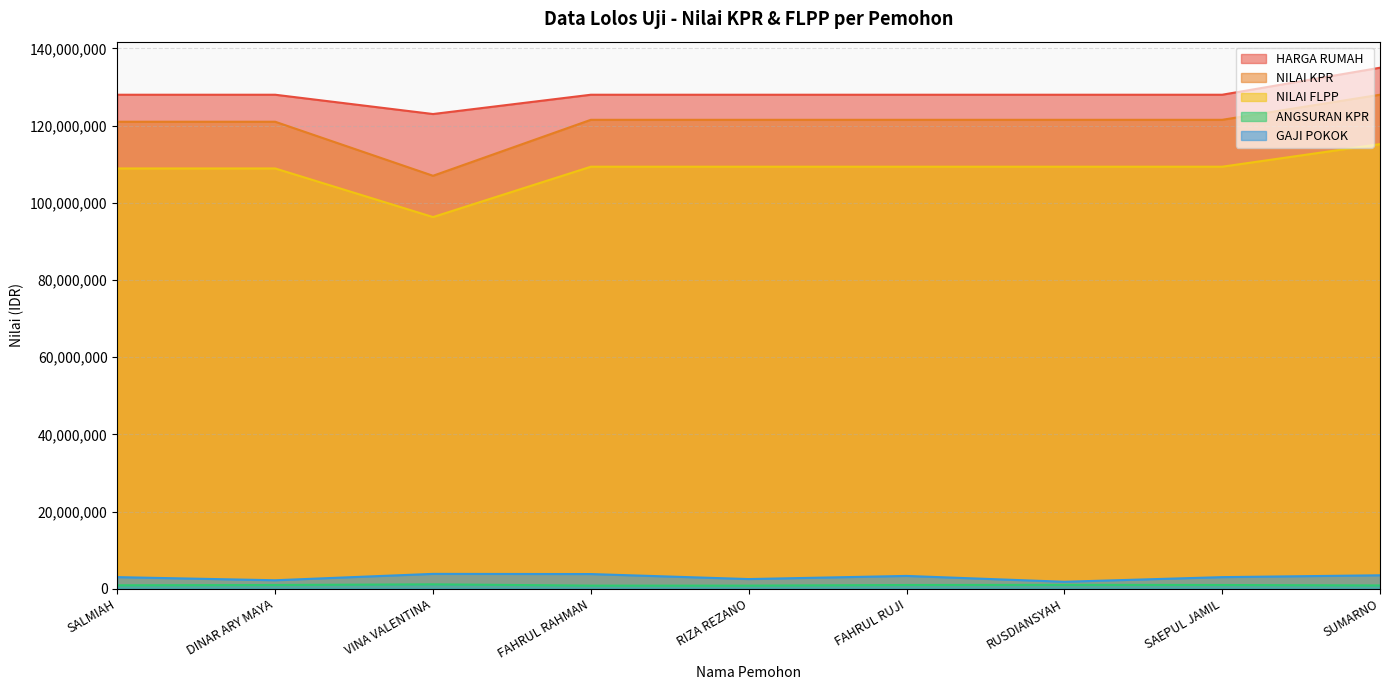

What is the difference between the maximum and minimum values in the NILAI KPR series?

21000000